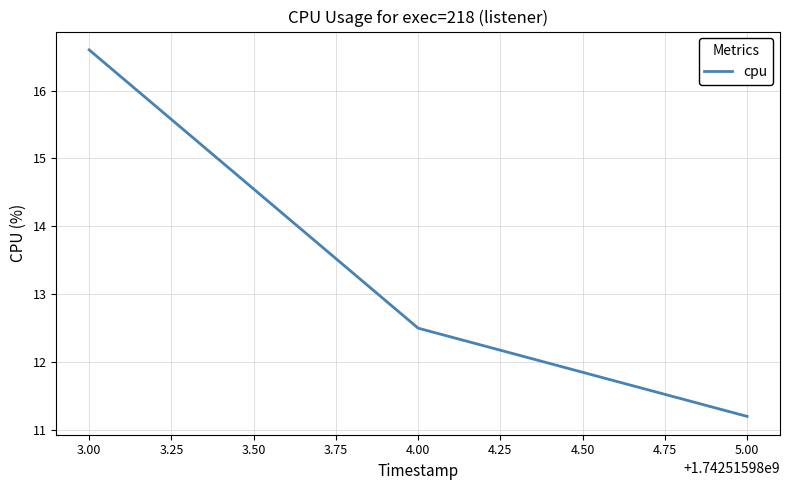

What position from the left is 5.00?

3